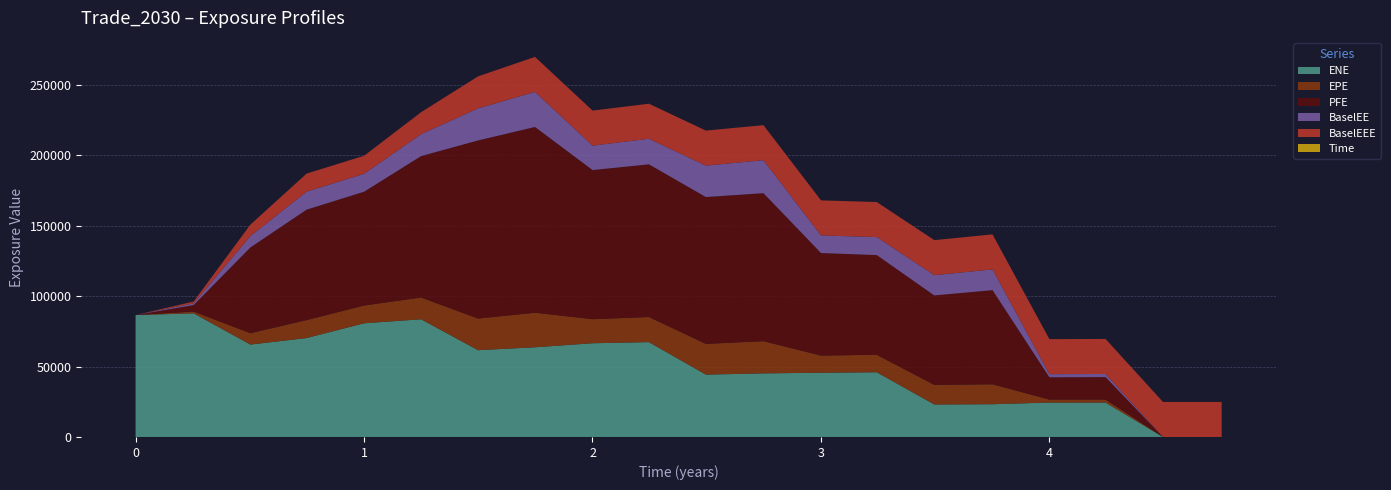

Reading left to right, list all the values displayed in this chart.

ENE: 0.0=86590.2	0.254098=87812.6	0.502732=65624.6	0.748634=70272.2	1.00043=80749.8	1.24975=83599.5	1.49906=61629.3	1.74838=63702.1	2.00043=66573.1	2.24701=67364.2	2.49632=44294.3	2.74838=45171.7	3.00043=45621.8	3.24427=45975.0	3.49632=23089.4	3.75112=23260.4	4.0=24437.4	4.2459=24441.8	4.49727=0.0	4.7541=0.0
EPE: 0.0=0.0	0.254098=1252.0	0.502732=8085.7	0.748634=12736.7	1.00043=12621.2	1.24975=15443.1	1.49906=22476.5	1.74838=24529.2	2.00043=17072.2	2.24701=17823.9	2.49632=21825.4	2.74838=22841.3	3.00043=12173.6	3.24427=12407.1	3.49632=13898.1	3.75112=14174.7	4.0=2109.8	4.2459=2111.4	4.49727=0.0	4.7541=0.0
PFE: 0.0=0.0	0.254098=4608.1	0.502732=60899.2	0.748634=78416.9	1.00043=80815.0	1.24975=100418.0	1.49906=126483.0	1.74838=131927.0	2.00043=105902.0	2.24701=108432.0	2.49632=104271.0	2.74838=105128.0	3.00043=72826.6	3.24427=70797.3	3.49632=63523.7	3.75112=66832.7	4.0=15849.0	4.2459=15968.6	4.49727=0.0	4.7541=0.0
BaselEE: 0.0=0.0	0.254098=1254.3	0.502732=8115.9	0.748634=12809.0	1.00043=12719.5	1.24975=15596.8	1.49906=22750.3	1.74838=24883.1	2.00043=17357.4	2.24701=18172.2	2.49632=22315.0	2.74838=23420.7	3.00043=12518.2	3.24427=12800.8	3.49632=14388.9	3.75112=14726.7	4.0=2199.4	4.2459=2209.7	4.49727=0.0	4.7541=0.0
BaselEEE: 0.0=0.0	0.254098=1254.3	0.502732=8115.9	0.748634=12809.0	1.00043=12809.0	1.24975=15596.8	1.49906=22750.3	1.74838=24883.1	2.00043=24883.1	2.24701=24883.1	2.49632=24883.1	2.74838=24883.1	3.00043=24883.1	3.24427=24883.1	3.49632=24883.1	3.75112=24883.1	4.0=24883.1	4.2459=24883.1	4.49727=24883.1	4.7541=24883.1
Time: 0.0=0.0	0.254098=0.3	0.502732=0.5	0.748634=0.7	1.00043=1.0	1.24975=1.2	1.49906=1.5	1.74838=1.7	2.00043=2.0	2.24701=2.2	2.49632=2.5	2.74838=2.7	3.00043=3.0	3.24427=3.2	3.49632=3.5	3.75112=3.8	4.0=4.0	4.2459=4.2	4.49727=4.5	4.7541=4.8